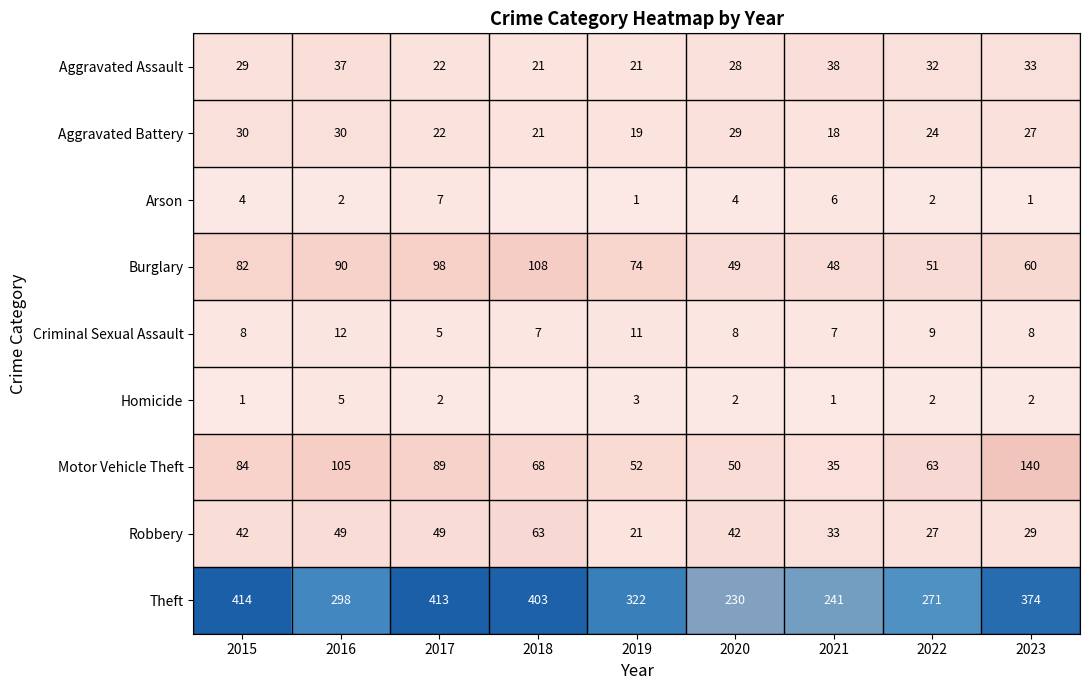

At which category does the chart reach its minimum across all series?

2018